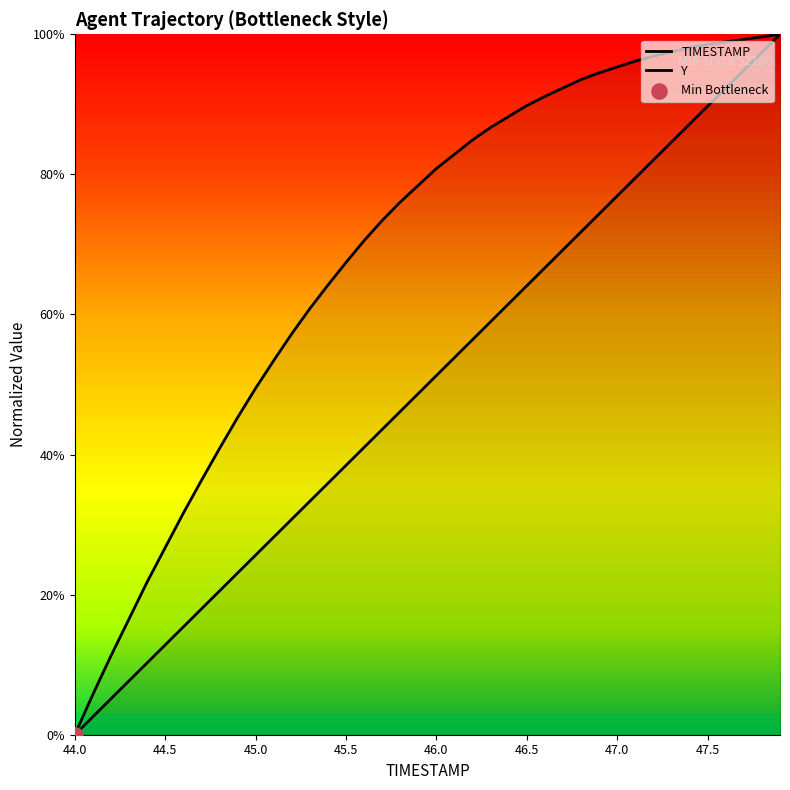

Which series reaches the minimum Y coordinate?

TIMESTAMP